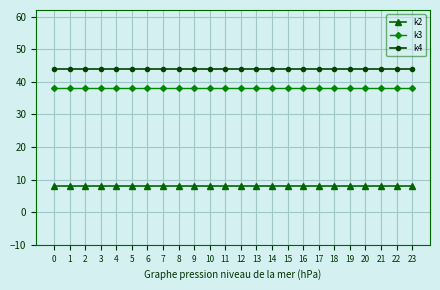

At 6, list the series in order from smallest to largest.

k2, k3, k4